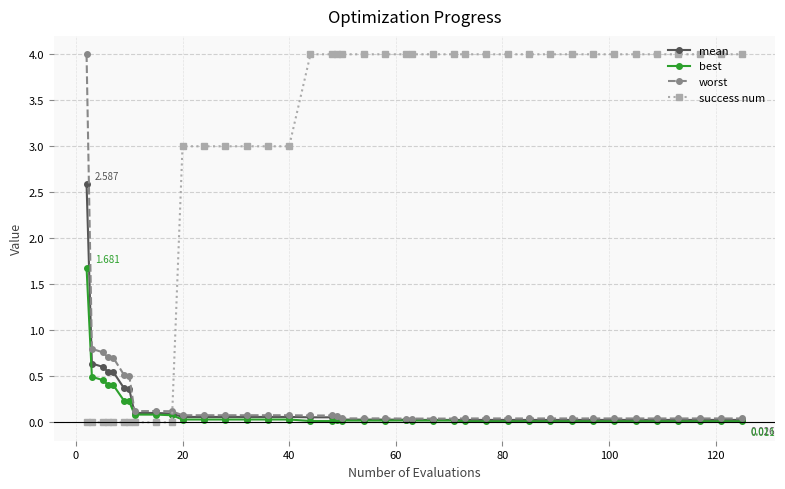

After their last crossing, which series has the higher values: success num or mean?

success num